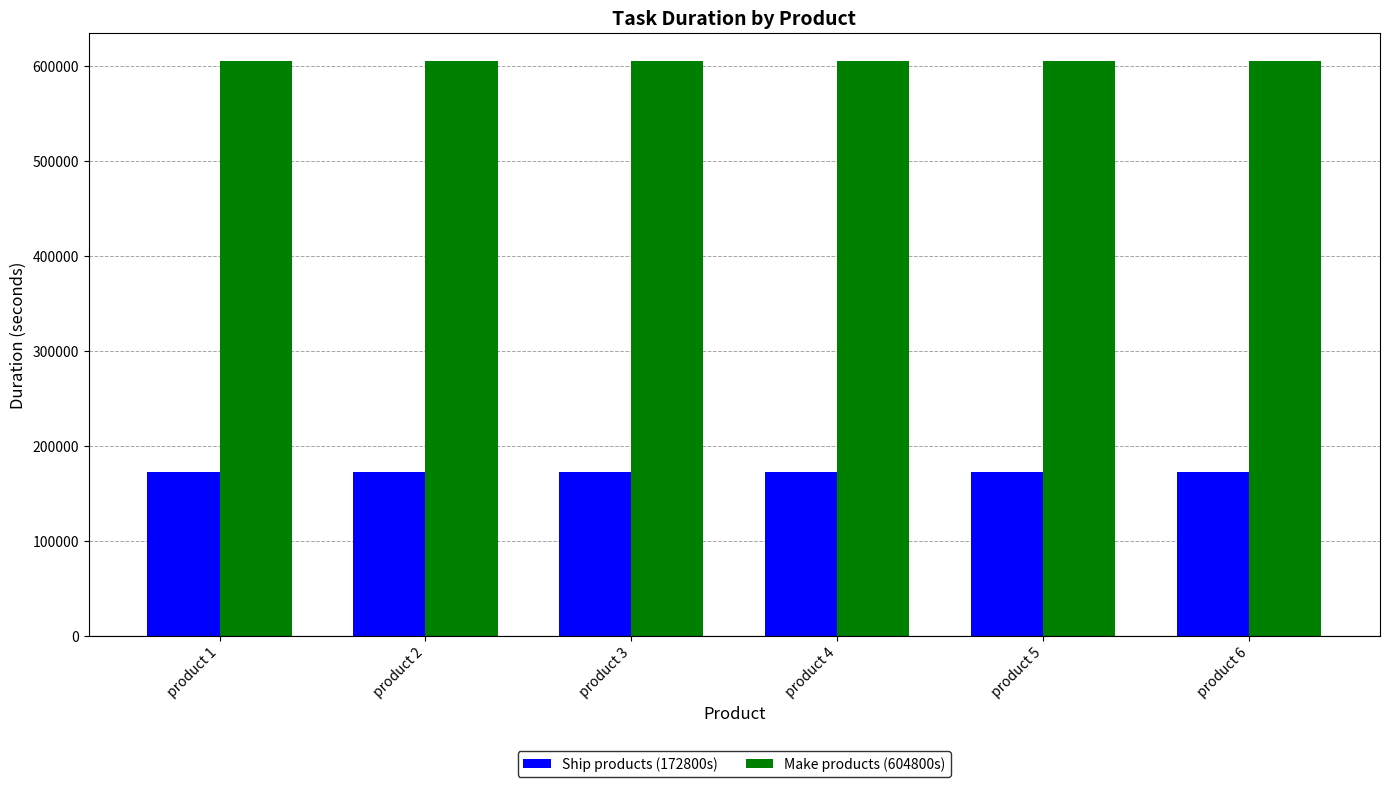

What is the sum of the Ship products (172800s) values at product 6 and product 2?

345600